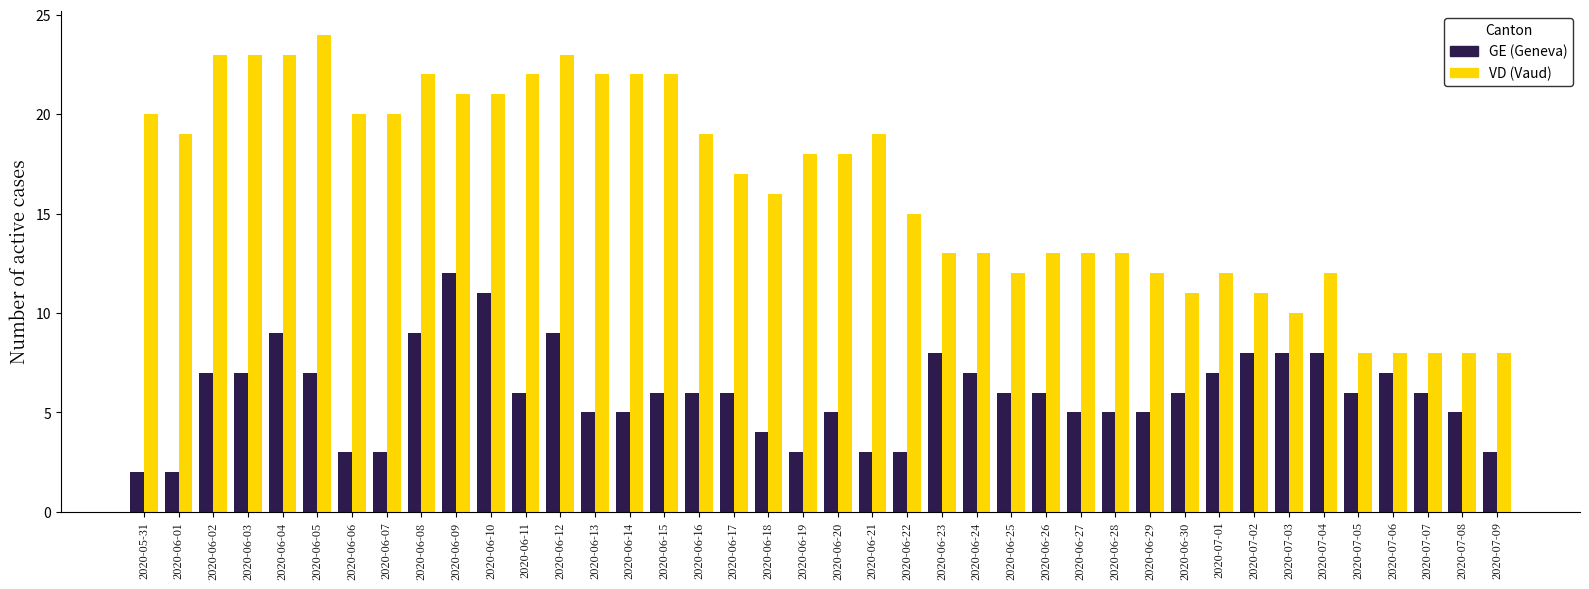

What is the spread (max minus min) of values at 2020-06-24?

6